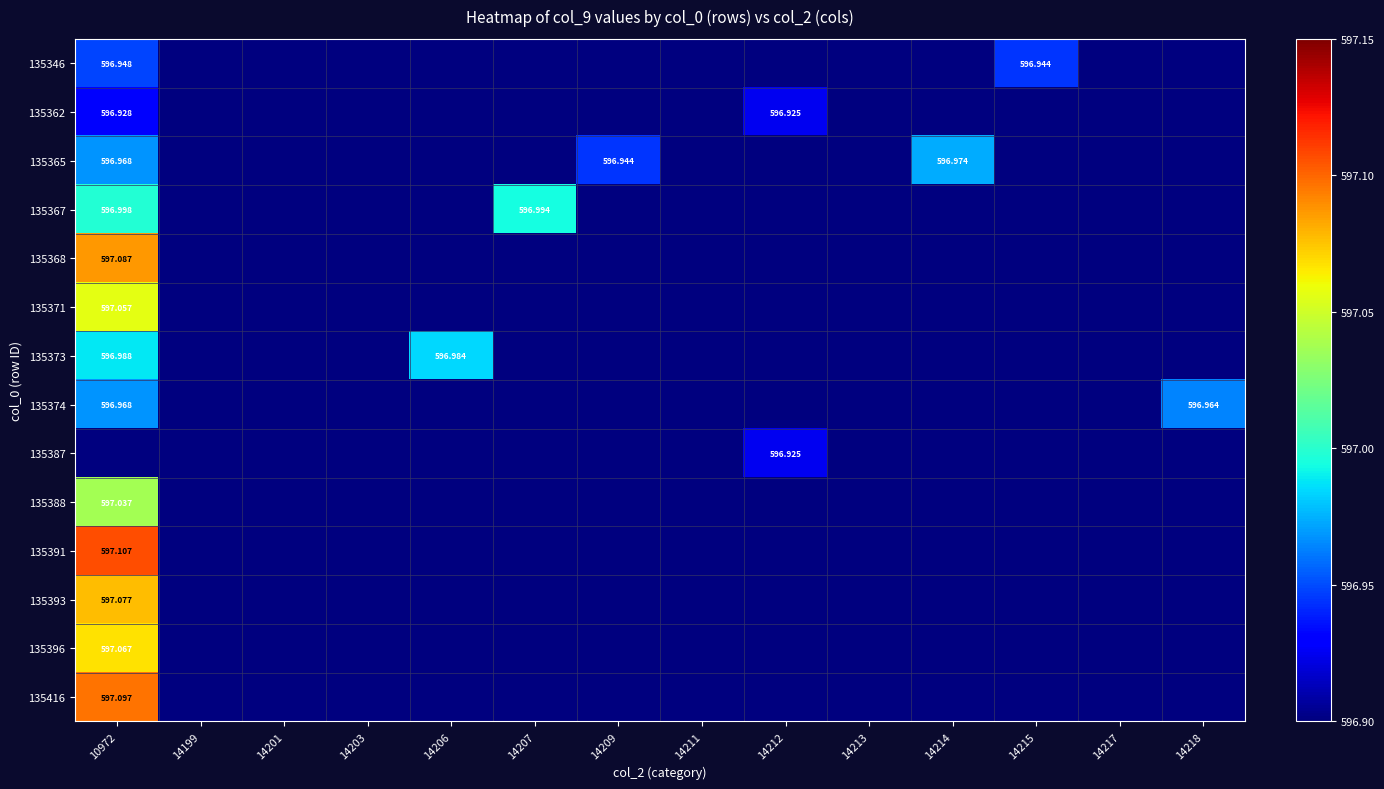

Count the number of categories in the chart.

14